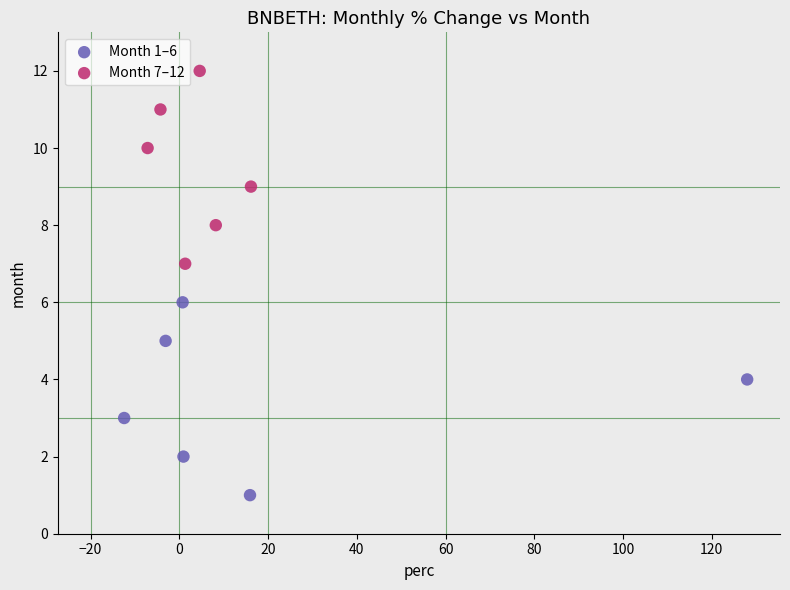

Which series reaches the minimum Y coordinate?

Month 1–6